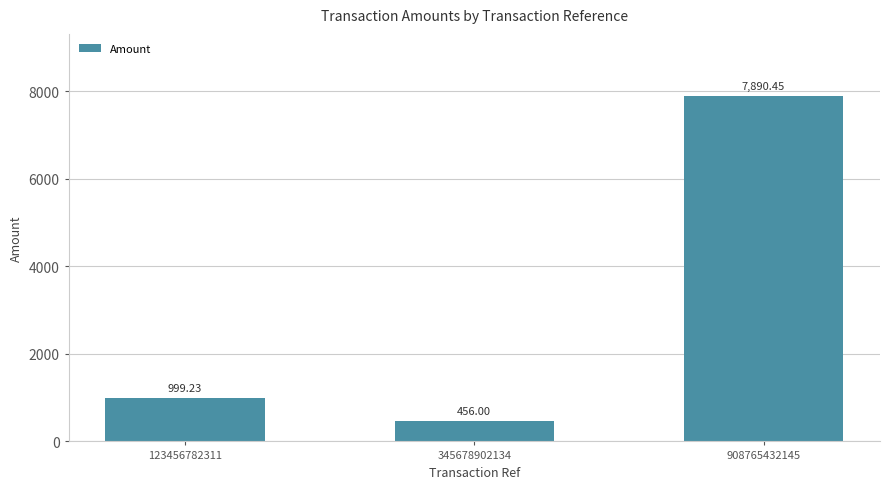

Rank the categories by value from lowest to highest.

345678902134, 123456782311, 908765432145